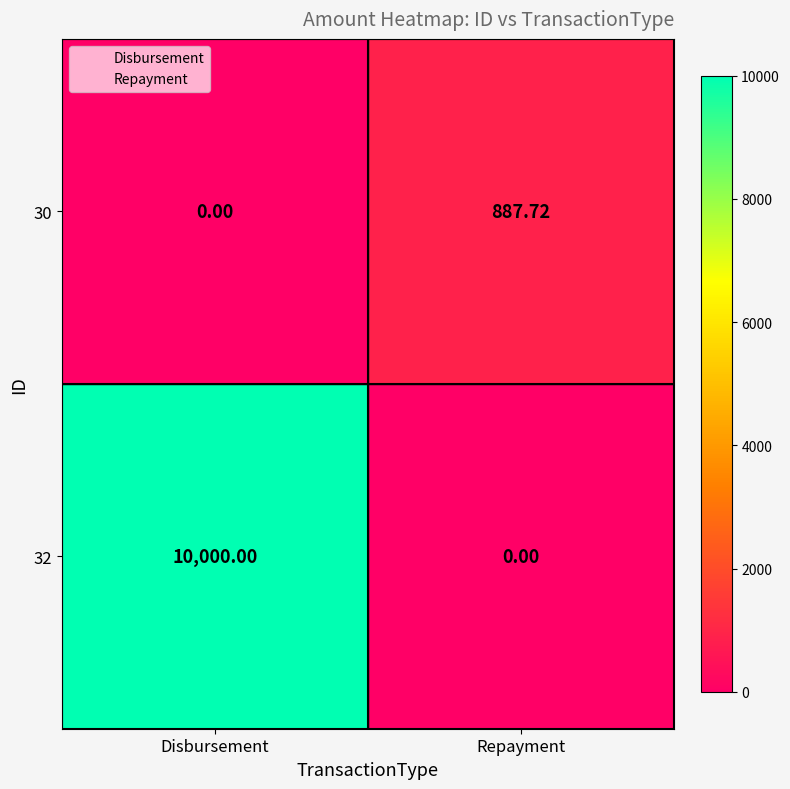

At which label is 30 closest to 443?

Disbursement